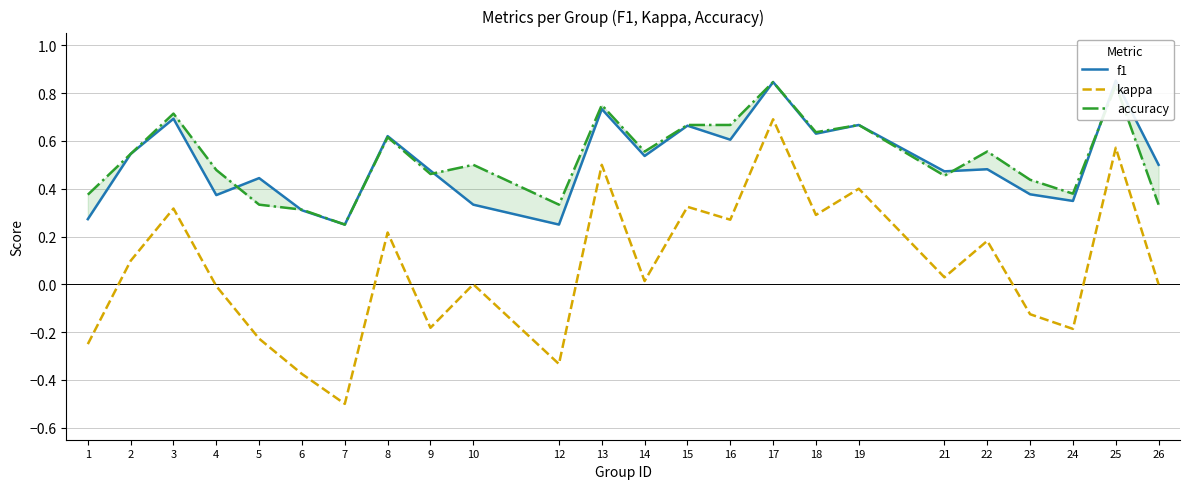

Is the value of f1 at 7 greater than the value of accuracy at 16?

No